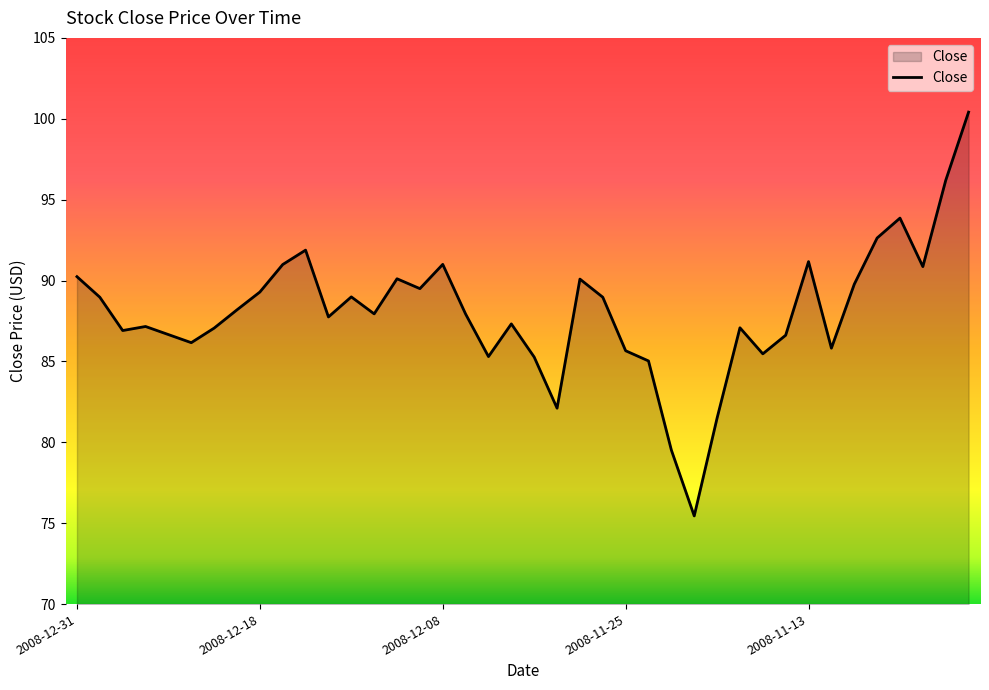

What is the smallest value displayed?

75.5